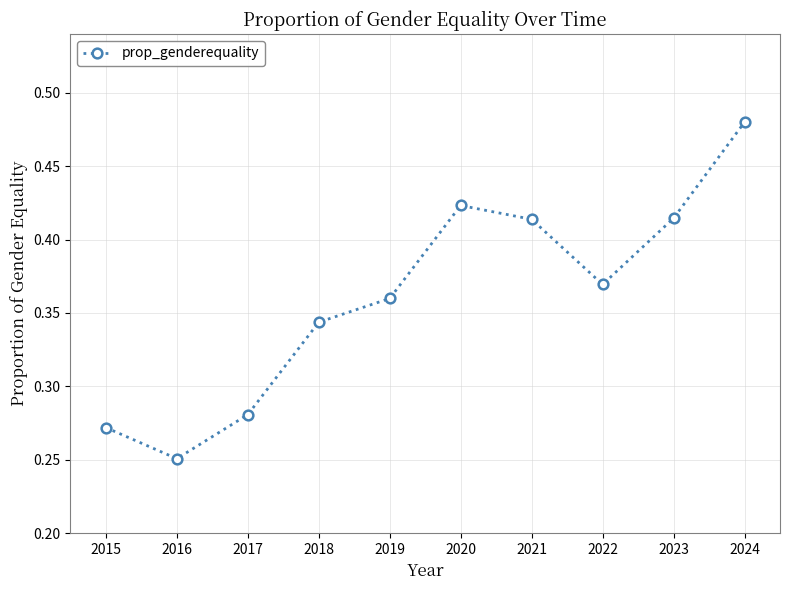

The chart shows a value of 0.1 at 2022. True or false?

False